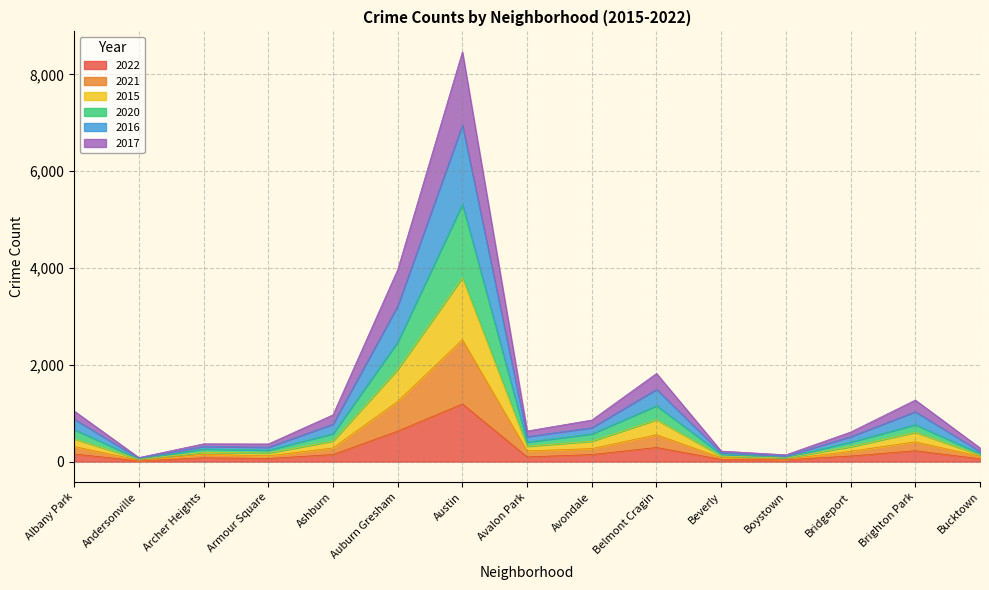

In 2016, how many points are lower than both neighbors (excluding endpoints)?

4